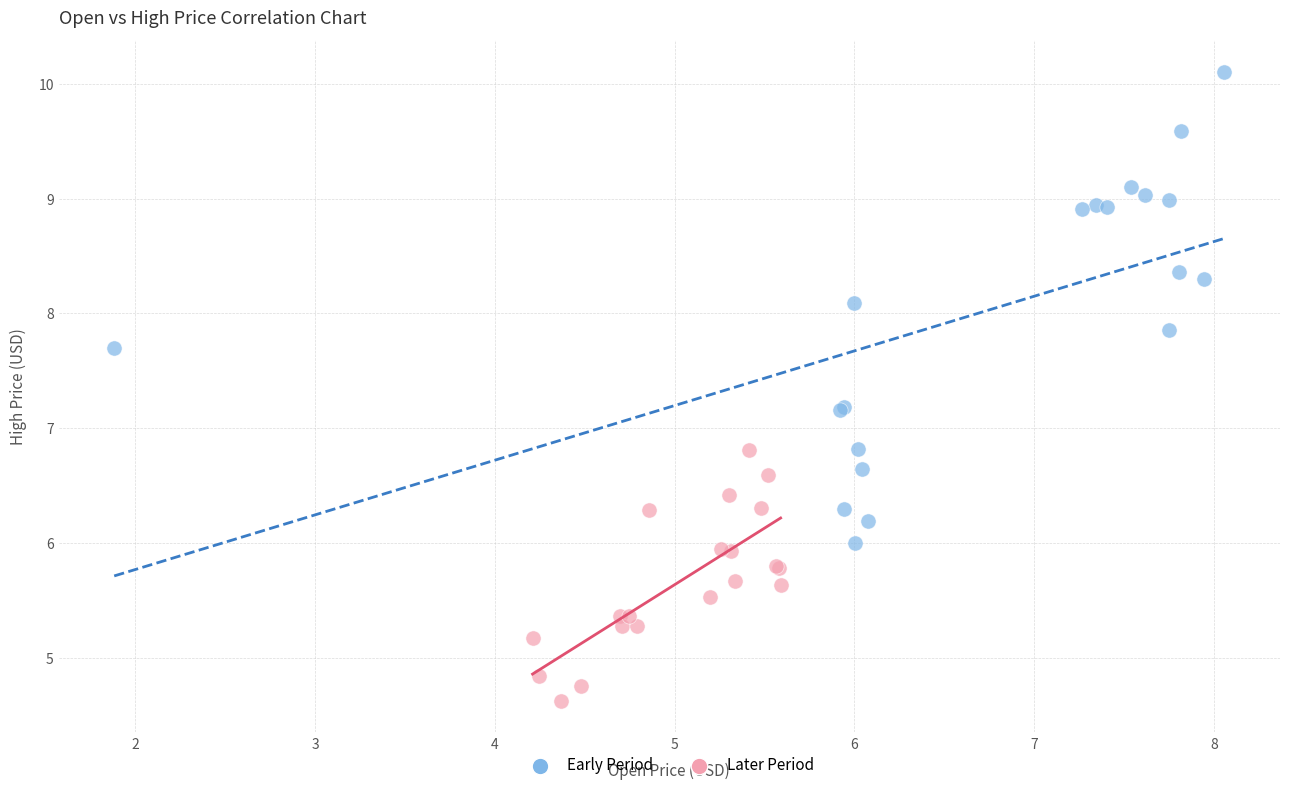

Which series reaches the minimum Y coordinate?

Later Period